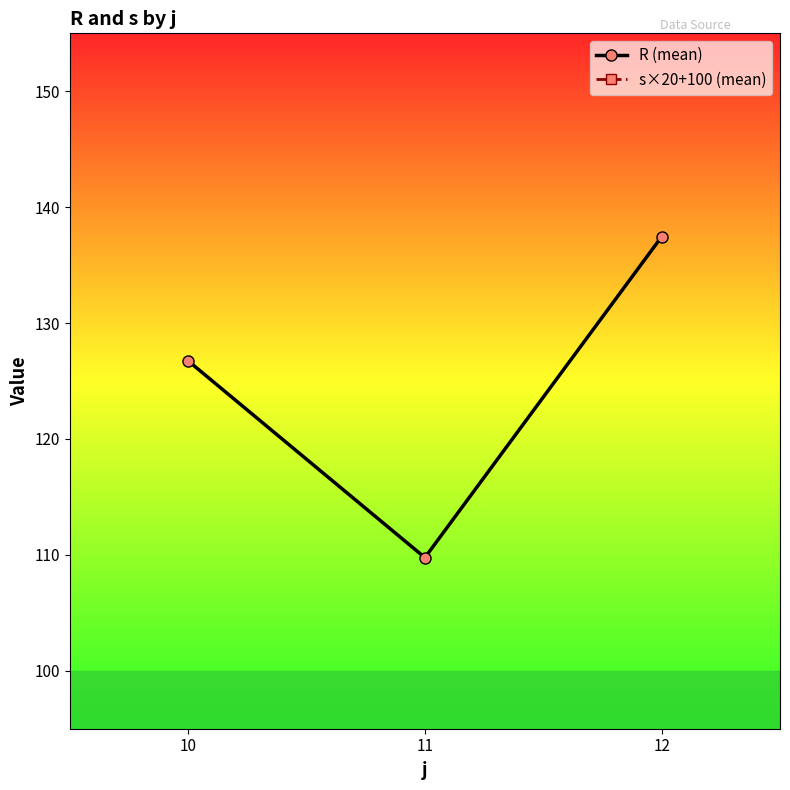

Reading left to right, extract all data points from this chart.

R (mean): 126.7	109.8	137.5
s×20+100 (mean): 160.0	160.0	160.0